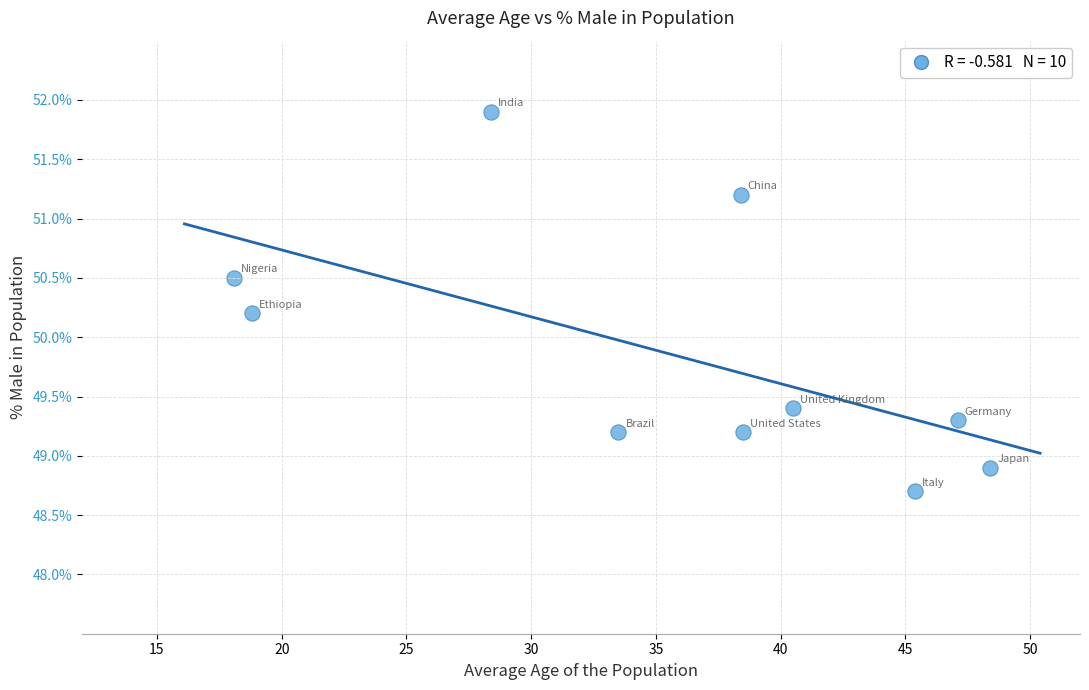

What is the average Y value?

49.9